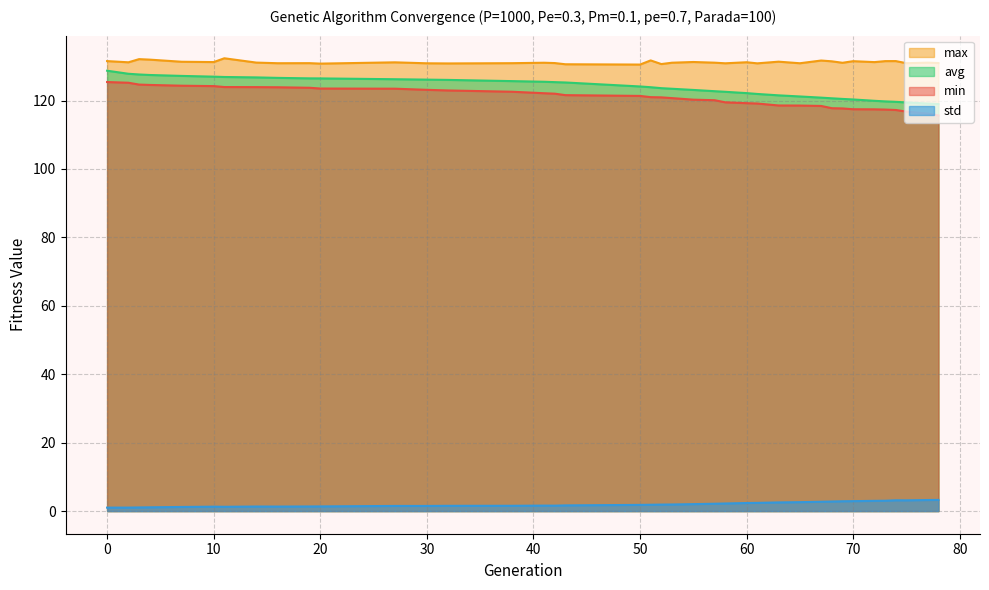

Reading left to right, list all the values displayed in this chart.

min: 0=125.4	2=125.2	3=124.7	4=124.6	7=124.3	10=124.2	11=124.0	14=123.9	16=123.9	19=123.7	20=123.5	27=123.5	30=123.1	32=123.0	38=122.6	41=122.1	42=122.0	43=121.6	50=121.4	51=121.0	52=120.9	53=120.7	55=120.3	57=120.1	58=119.5	60=119.2	61=119.1	63=118.6	65=118.5	67=118.4	68=117.8	69=117.7	70=117.5	72=117.4	73=117.4	74=117.2	75=116.8	77=116.2	78=115.6
max: 0=131.5	2=131.2	3=132.1	4=132.0	7=131.3	10=131.3	11=132.4	14=131.1	16=130.9	19=130.9	20=130.8	27=131.2	30=130.9	32=130.9	38=130.9	41=131.1	42=131.0	43=130.6	50=130.5	51=131.7	52=130.7	53=131.1	55=131.3	57=131.1	58=130.9	60=131.2	61=130.9	63=131.4	65=130.9	67=131.7	68=131.5	69=131.0	70=131.5	72=131.2	73=131.5	74=131.5	75=130.9	77=131.1	78=131.0
avg: 0=128.7	2=127.8	3=127.6	4=127.5	7=127.2	10=127.0	11=126.9	14=126.8	16=126.6	19=126.5	20=126.5	27=126.2	30=126.1	32=126.0	38=125.7	41=125.5	42=125.4	43=125.3	50=124.1	51=123.9	52=123.6	53=123.5	55=123.1	57=122.7	58=122.6	60=122.2	61=121.9	63=121.5	65=121.2	67=120.9	68=120.7	69=120.5	70=120.3	72=119.9	73=119.8	74=119.6	75=119.5	77=119.1	78=119.0
std: 0=1.0	2=1.0	3=1.1	4=1.1	7=1.2	10=1.3	11=1.3	14=1.3	16=1.3	19=1.3	20=1.4	27=1.5	30=1.5	32=1.5	38=1.5	41=1.6	42=1.6	43=1.7	50=1.8	51=1.9	52=1.9	53=1.9	55=2.0	57=2.1	58=2.2	60=2.4	61=2.4	63=2.5	65=2.6	67=2.7	68=2.8	69=2.9	70=2.9	72=3.0	73=3.0	74=3.2	75=3.1	77=3.2	78=3.3